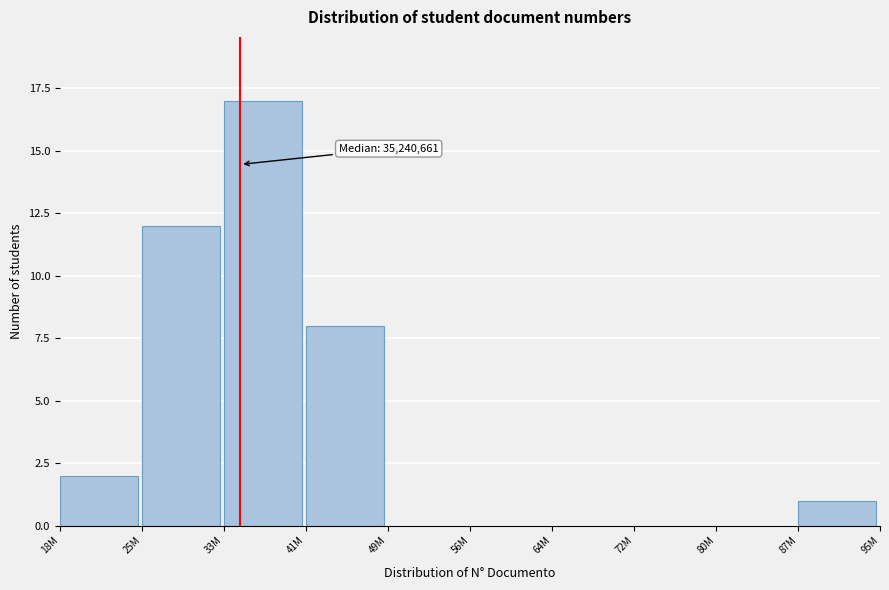

Reading left to right, list all the values displayed in this chart.

18M=2	25M=12	33M=17	41M=8	49M=0	56M=0	64M=0	72M=0	80M=0	87M=1